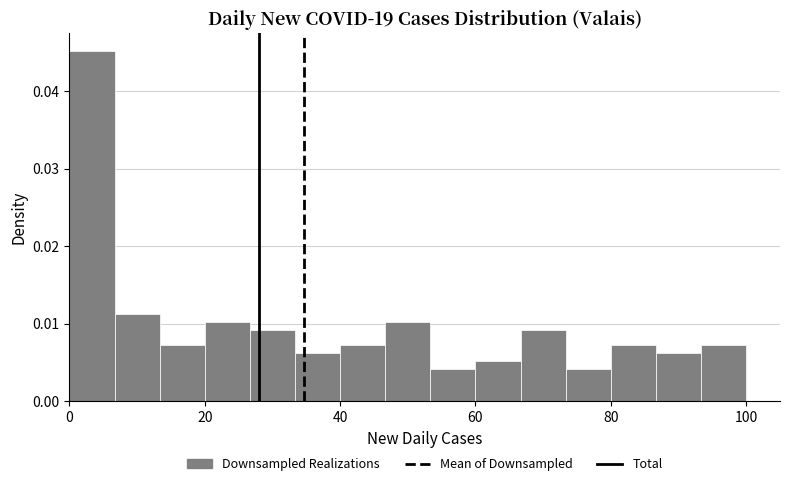

Read against the x-axis, roughly where is the centre of the tallest bar?

4